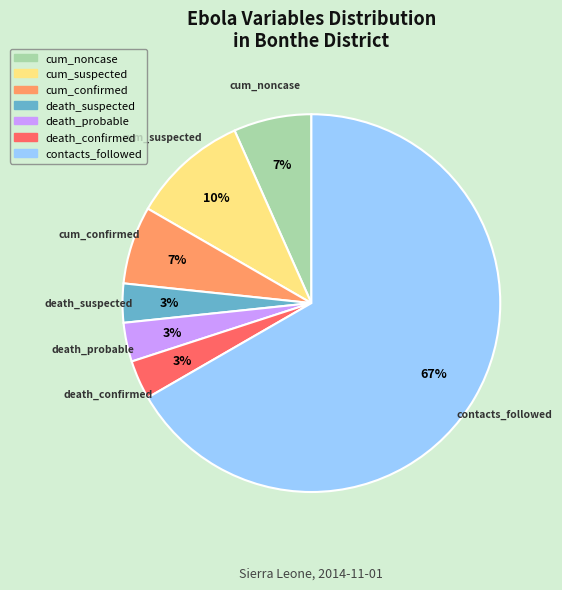

Between contacts_followed and death_suspected, which is larger?

contacts_followed